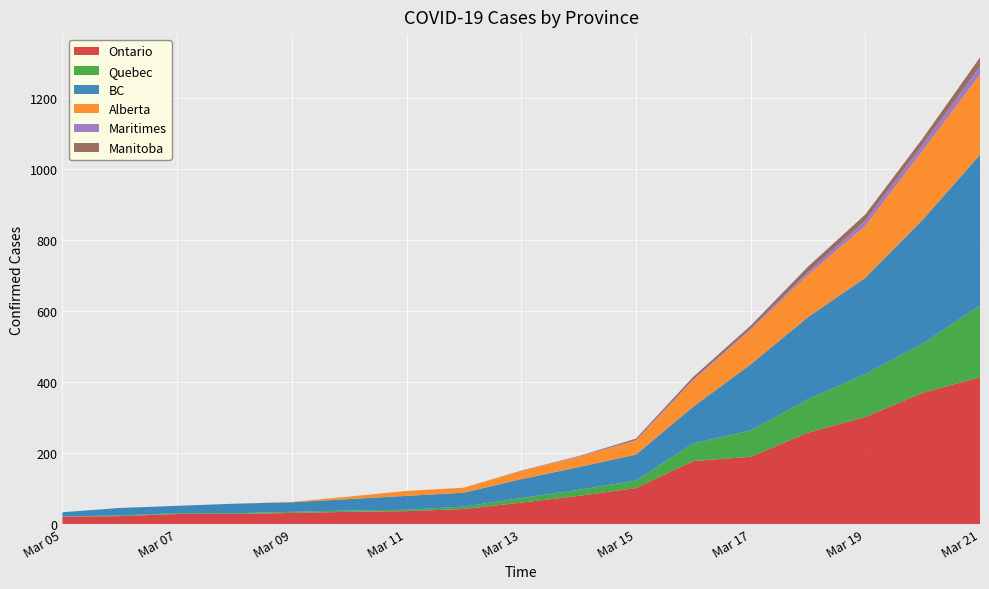

Reading right to left, what are all the values shown in this chart?

Ontario: 2020-03-21=413	2020-03-20=369	2020-03-19=301	2020-03-18=257	2020-03-17=189	2020-03-16=177	2020-03-15=101	2020-03-14=79	2020-03-13=60	2020-03-12=42	2020-03-11=36	2020-03-10=34	2020-03-09=31	2020-03-08=28	2020-03-07=28	2020-03-06=22	2020-03-05=20
Quebec: 2020-03-21=202	2020-03-20=139	2020-03-19=121	2020-03-18=94	2020-03-17=74	2020-03-16=50	2020-03-15=21	2020-03-14=17	2020-03-13=13	2020-03-12=7	2020-03-11=4	2020-03-10=4	2020-03-09=3	2020-03-08=2	2020-03-07=2	2020-03-06=2	2020-03-05=1
BC: 2020-03-21=424	2020-03-20=348	2020-03-19=271	2020-03-18=231	2020-03-17=186	2020-03-16=103	2020-03-15=73	2020-03-14=64	2020-03-13=53	2020-03-12=39	2020-03-11=39	2020-03-10=32	2020-03-09=27	2020-03-08=27	2020-03-07=21	2020-03-06=21	2020-03-05=12
Alberta: 2020-03-21=226	2020-03-20=195	2020-03-19=146	2020-03-18=119	2020-03-17=97	2020-03-16=74	2020-03-15=39	2020-03-14=29	2020-03-13=23	2020-03-12=14	2020-03-11=14	2020-03-10=7	2020-03-09=1	2020-03-08=0	2020-03-07=0	2020-03-06=0	2020-03-05=0
Maritimes: 2020-03-21=23	2020-03-20=17	2020-03-19=15	2020-03-18=8	2020-03-17=4	2020-03-16=3	2020-03-15=2	2020-03-14=1	2020-03-13=0	2020-03-12=0	2020-03-11=0	2020-03-10=0	2020-03-09=0	2020-03-08=0	2020-03-07=0	2020-03-06=0	2020-03-05=0
Manitoba: 2020-03-21=25	2020-03-20=17	2020-03-19=17	2020-03-18=15	2020-03-17=8	2020-03-16=7	2020-03-15=4	2020-03-14=1	2020-03-13=1	2020-03-12=0	2020-03-11=0	2020-03-10=0	2020-03-09=0	2020-03-08=0	2020-03-07=0	2020-03-06=0	2020-03-05=0